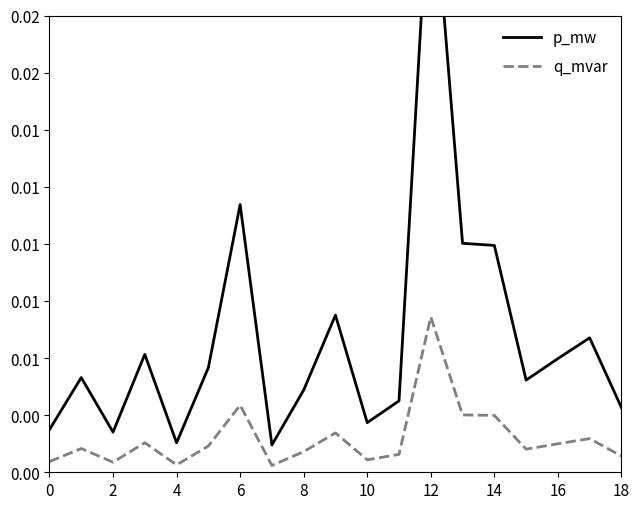

What are all the series names shown in the legend?

p_mw, q_mvar